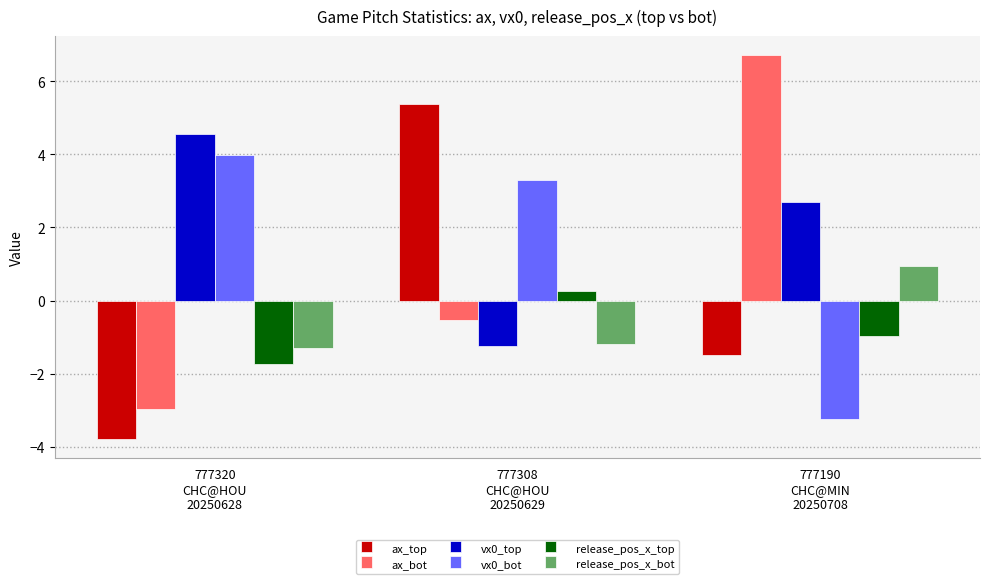

What is the value of the vx0_top bar at the 1st from the left?

4.5